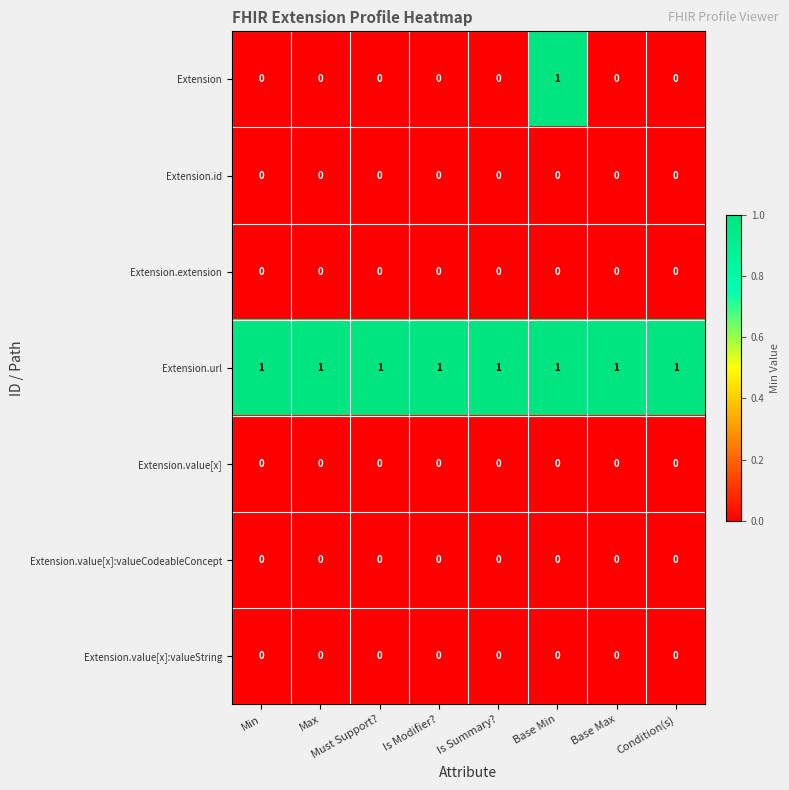

What is the total value across all series at Is Summary??

1